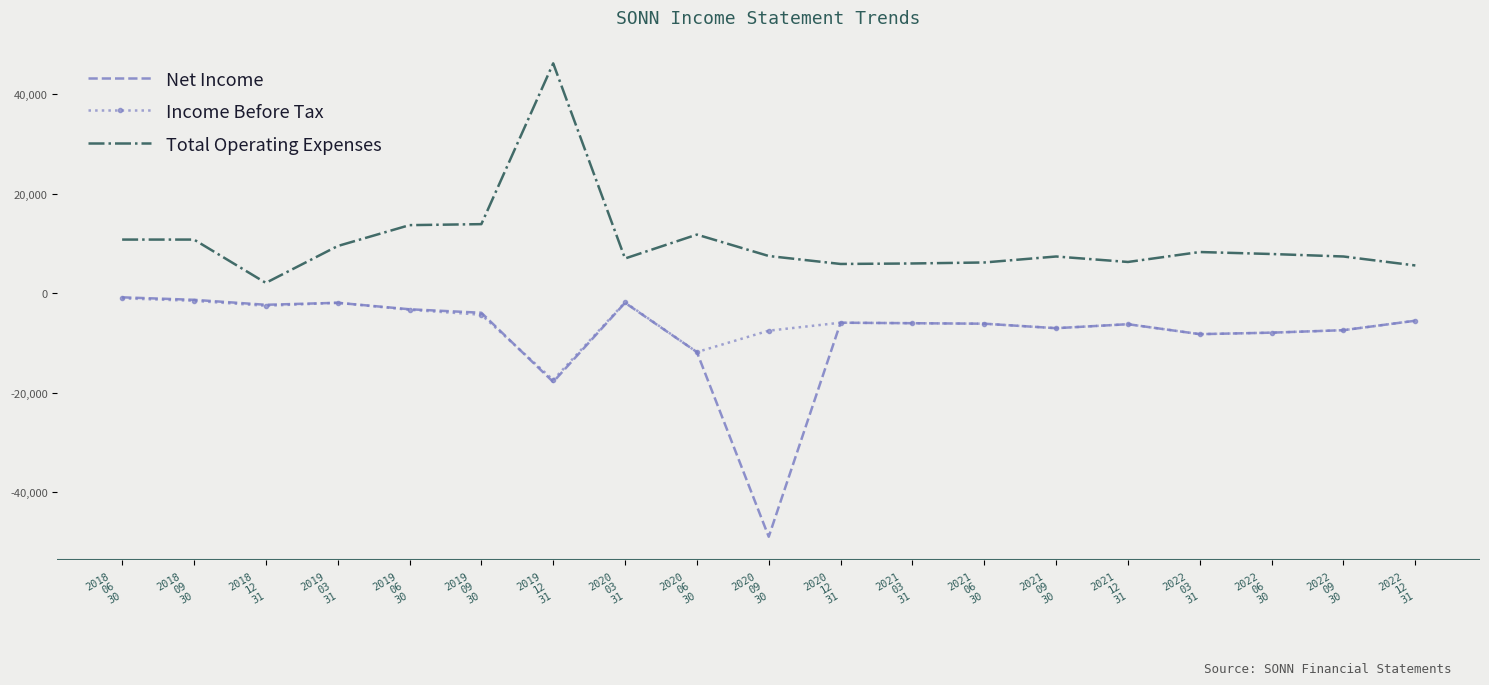

The Income Before Tax series shows -7000 at 2021
09
30. True or false?

True